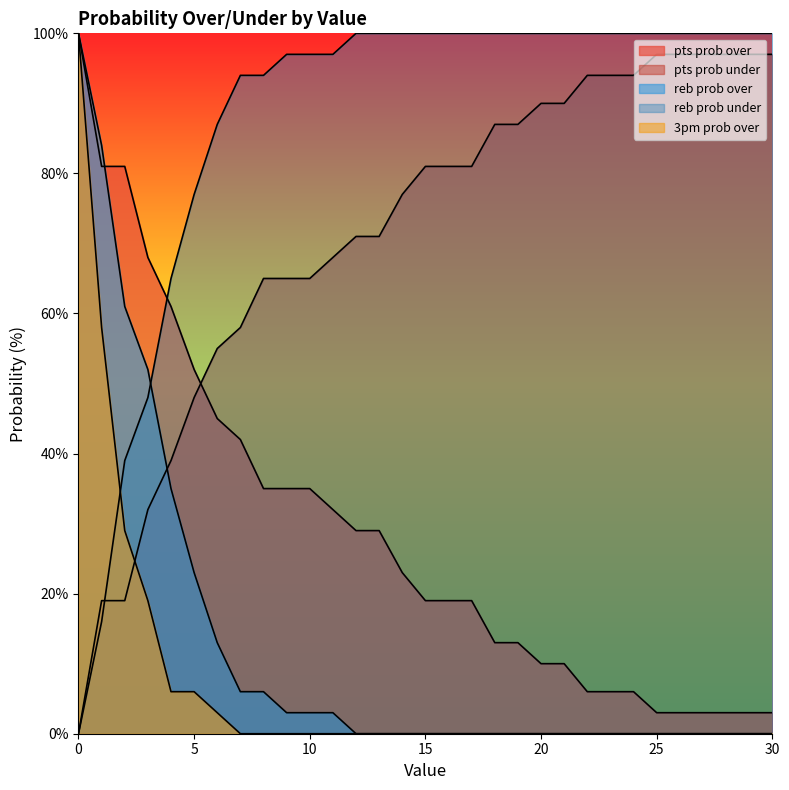

True or false: pts prob over has more than 0 points higher than both neighbors.

False